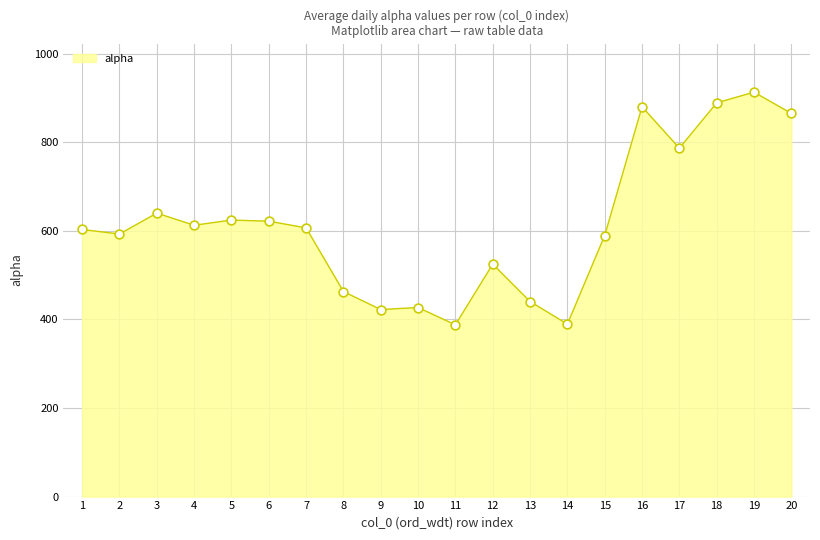

Which has a higher value, 12 or 4?

4